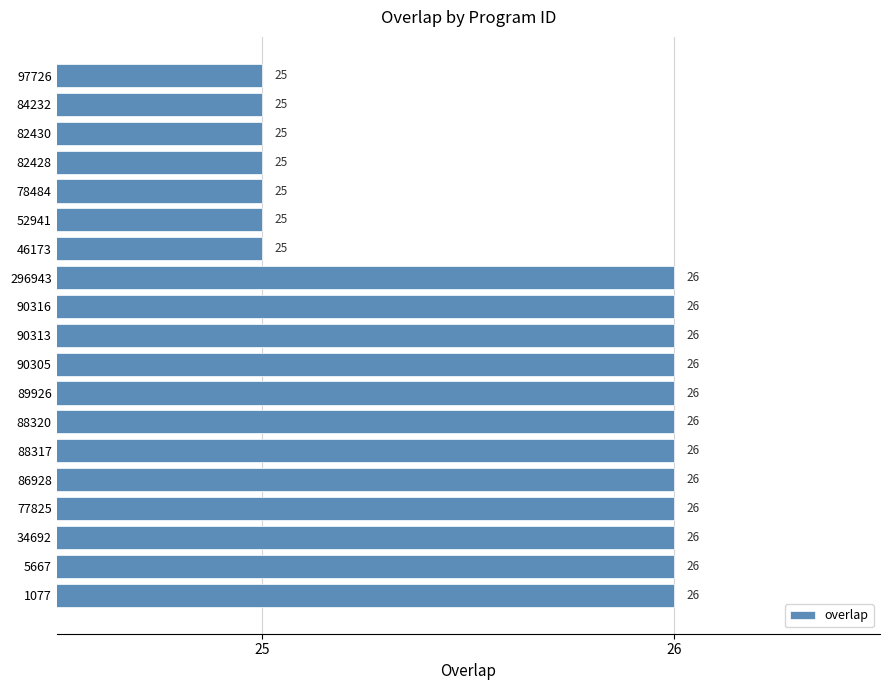

Count the values in the range 25 to 26.

19